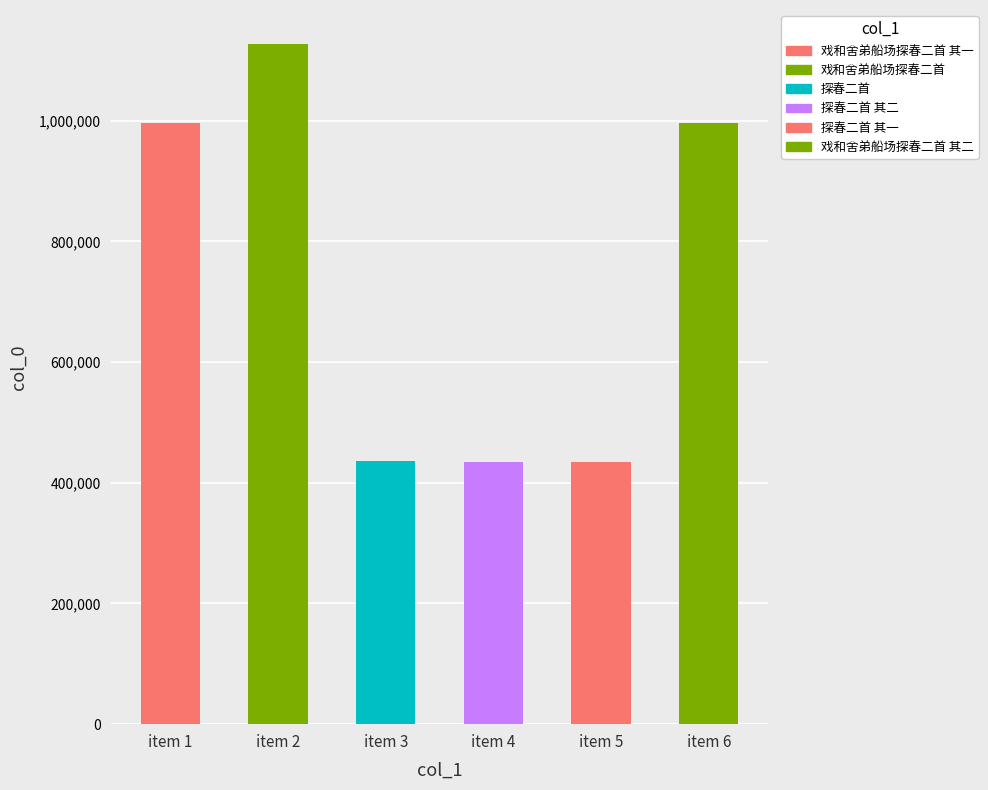

Is it true that the value at 探春二首 其一 is 622511?

False